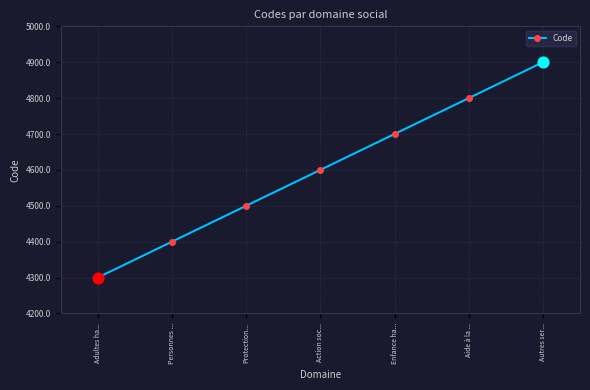

Approximately how many times larger is the value at Aide à la ... compared to Autres ser...?

1.0